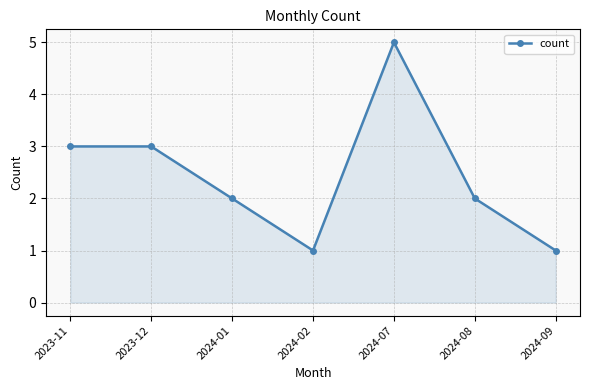

Is it true that the value at 2024-01 is 1?

False